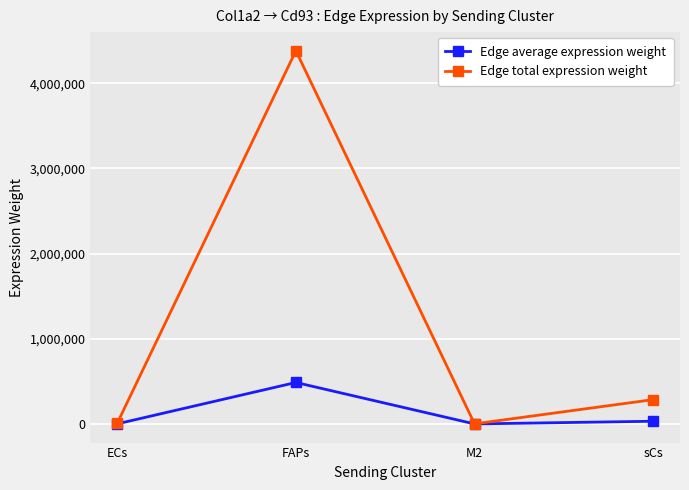

What is the sum of all Edge average expression weight values?

519517.1